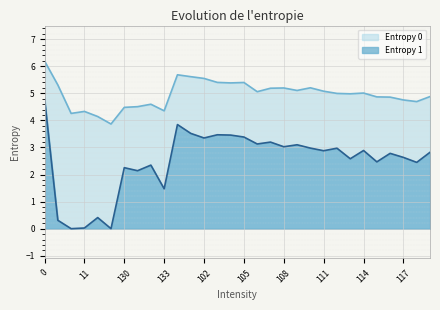

Which series has the widest spread of values?

Entropy 1